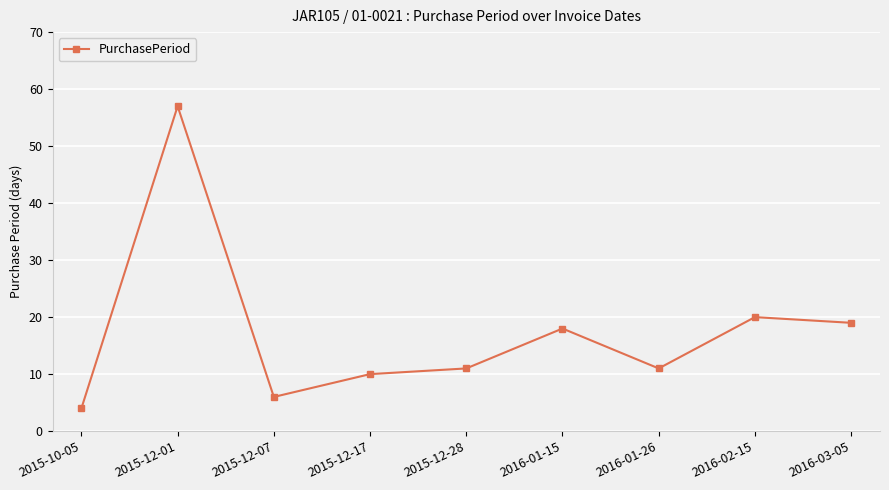

Count the number of categories in the chart.

9